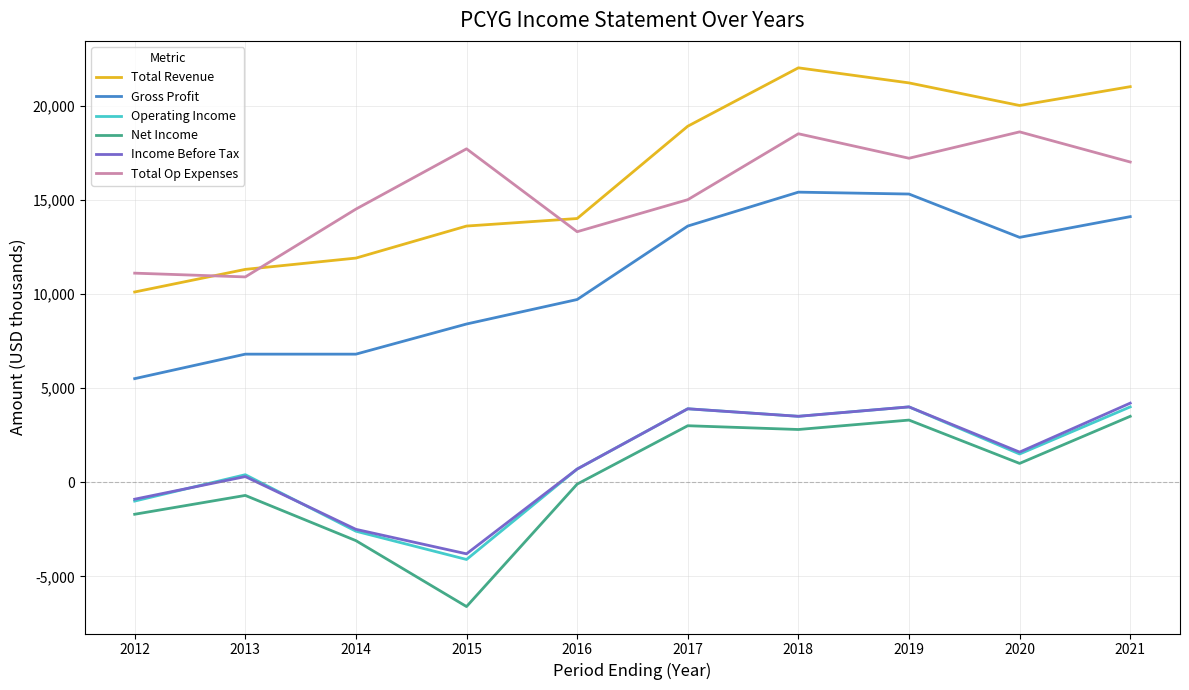

How many interior local peaks does the Income Before Tax series have?

3